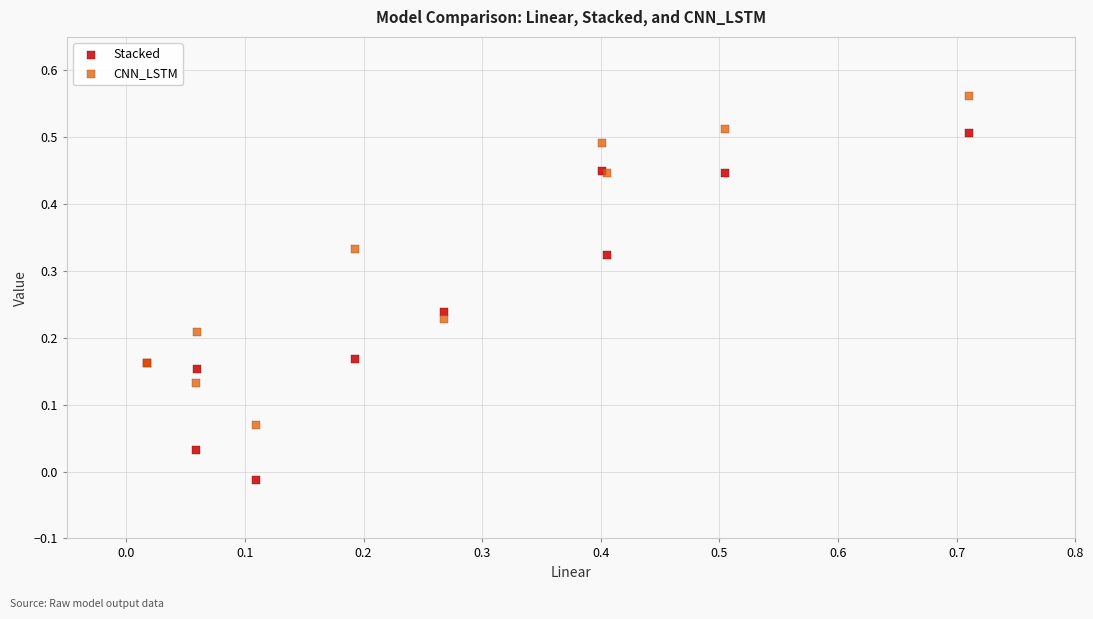

Which series reaches the maximum Y coordinate?

CNN_LSTM